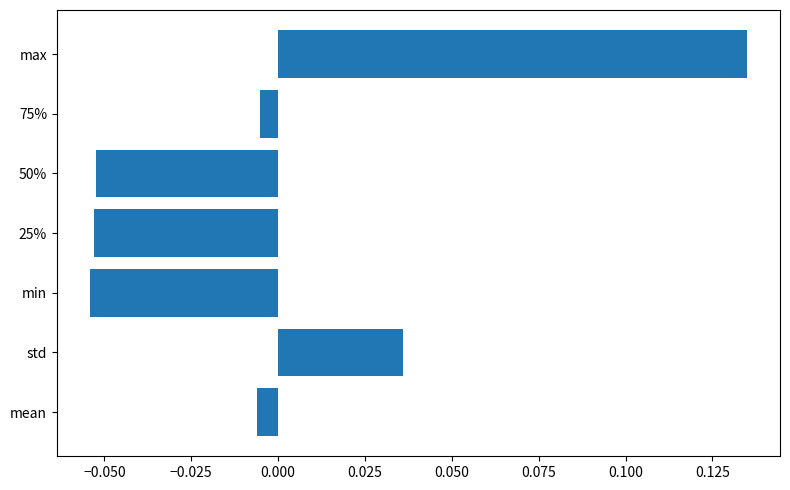

How many bars are there in total?

7